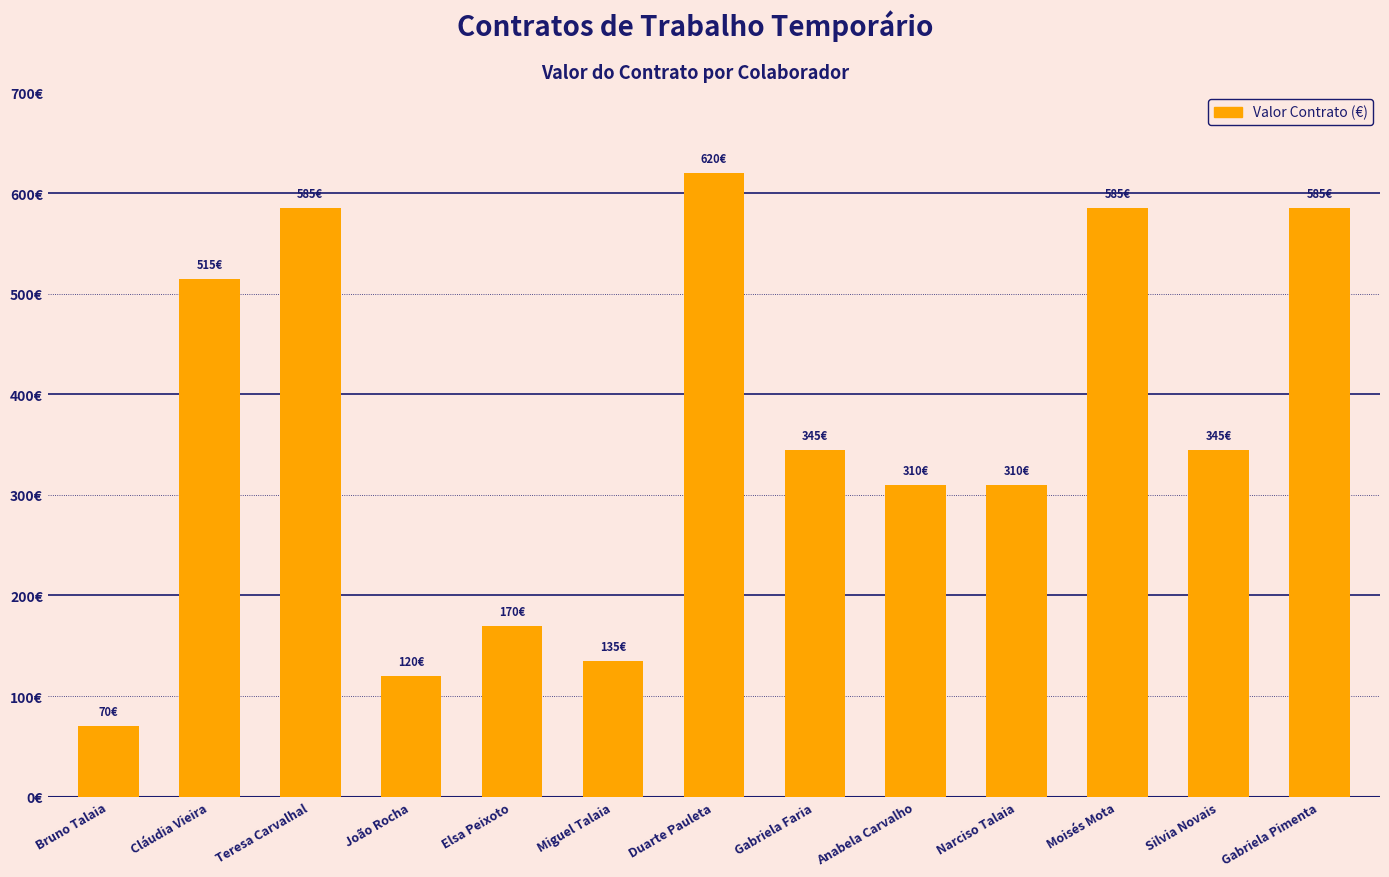

Does the chart contain any negative values?

No